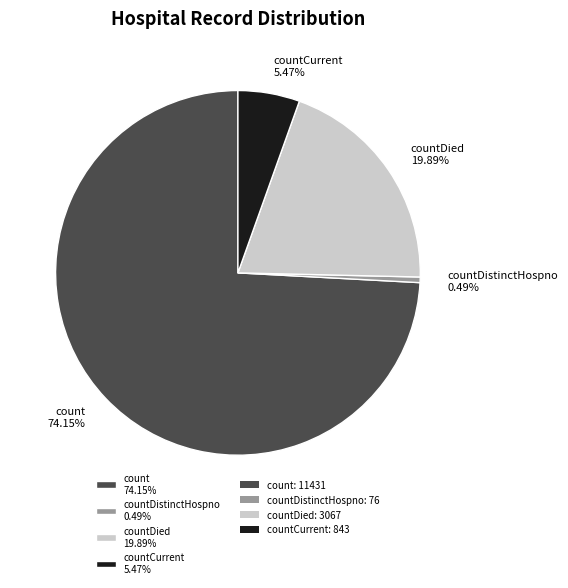

Combined, do countCurrent 5.47% and countDistinctHospno 0.49% account for over 50%?

No